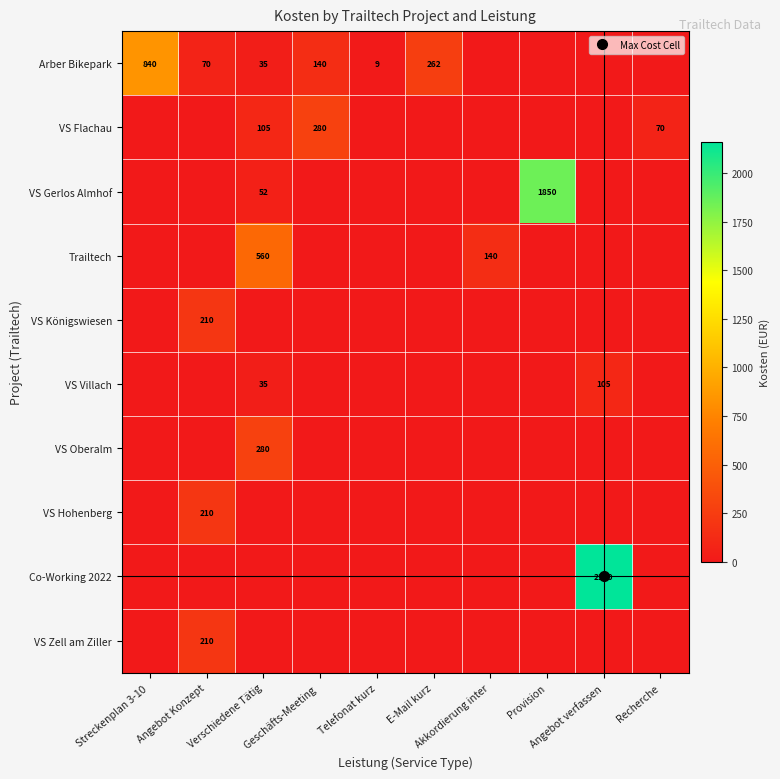

How many values in VS Flachau are above zero?

3